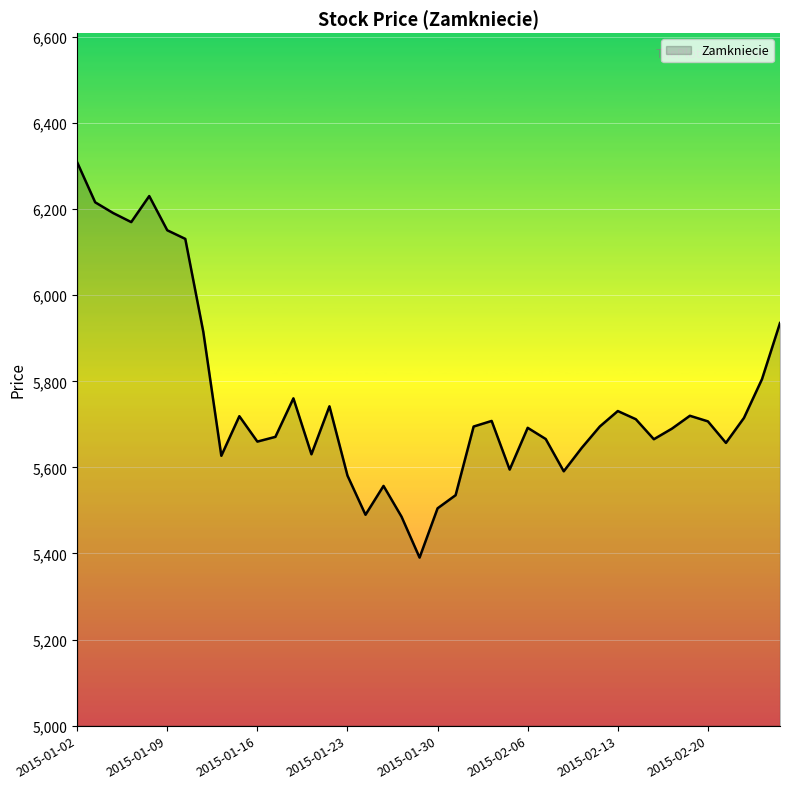

What is the difference between the maximum and minimum values?

918.5